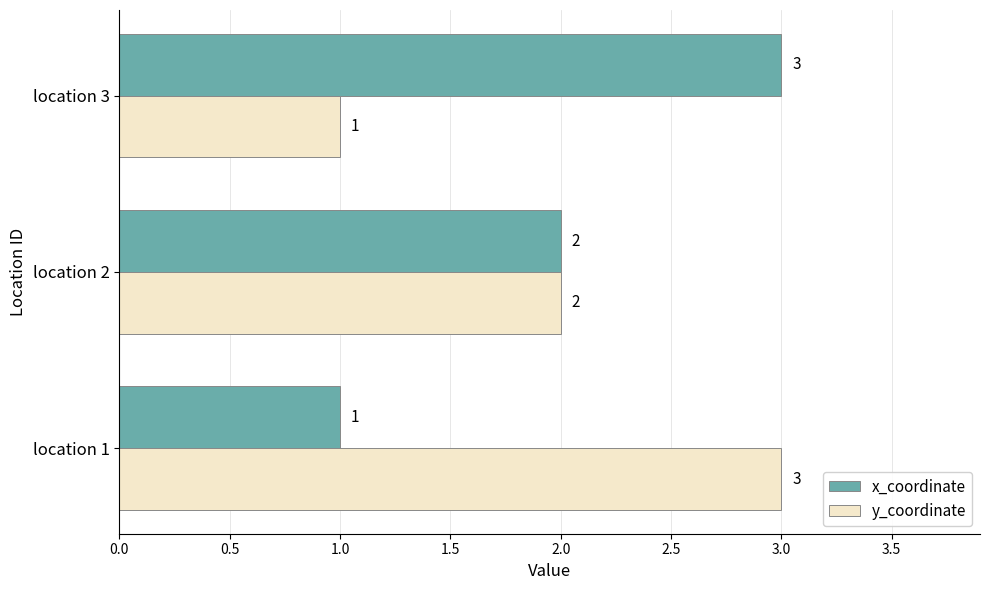

The y_coordinate series shows 1 at location 2. True or false?

False